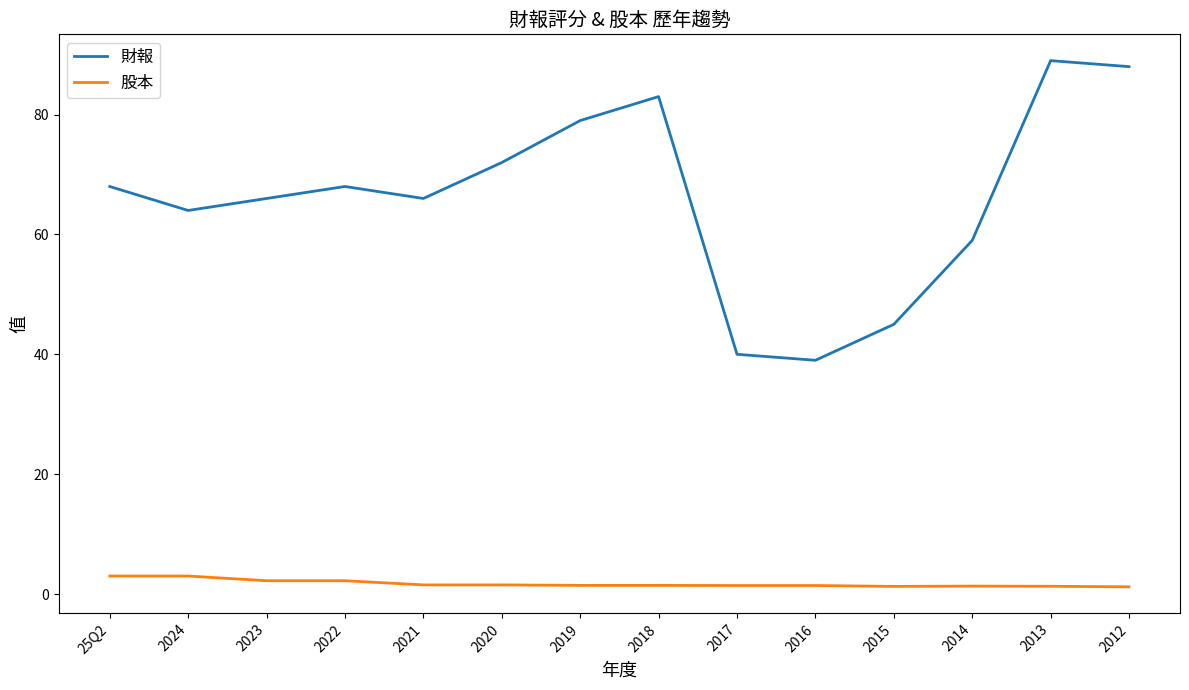

What is the maximum value shown in the chart?

89.0